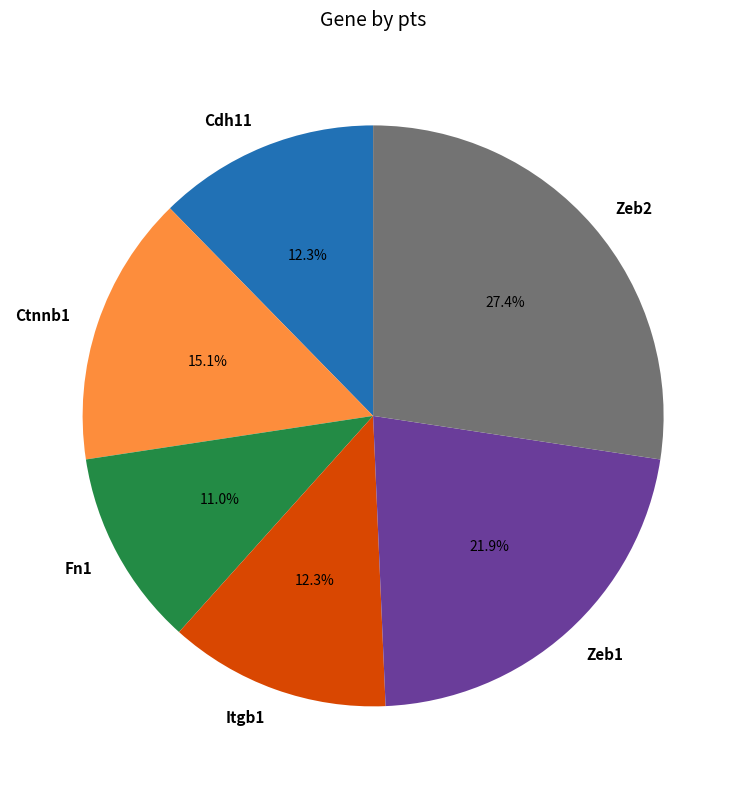

The Ctnnb1 slice represents 30% of the pie. True or false?

False